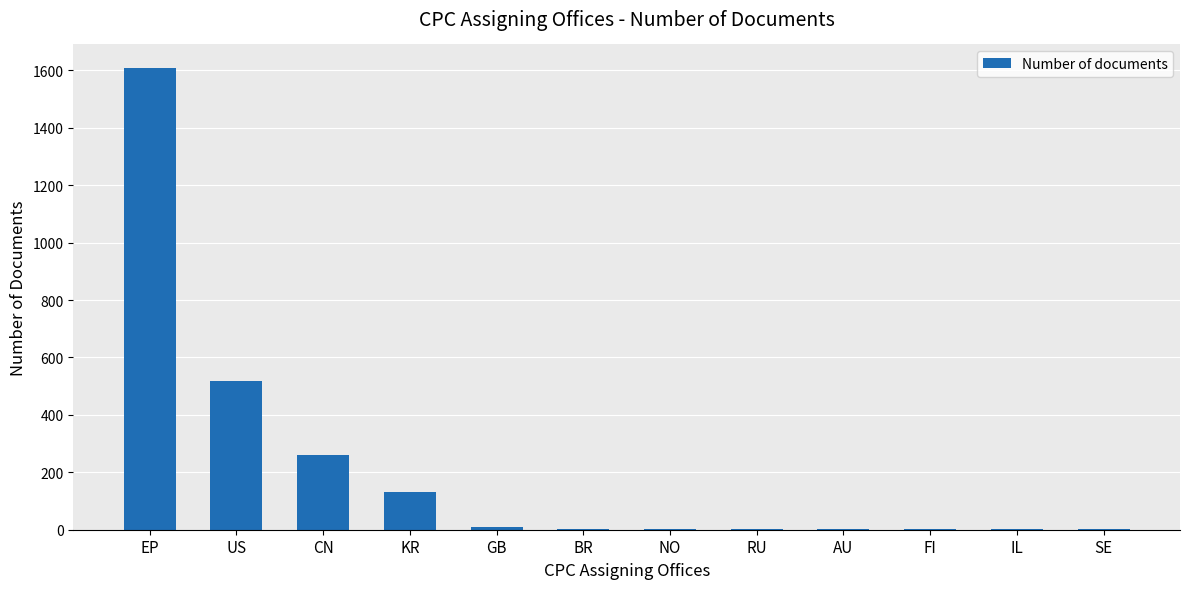

What is the change in value from RU to AU?

-1